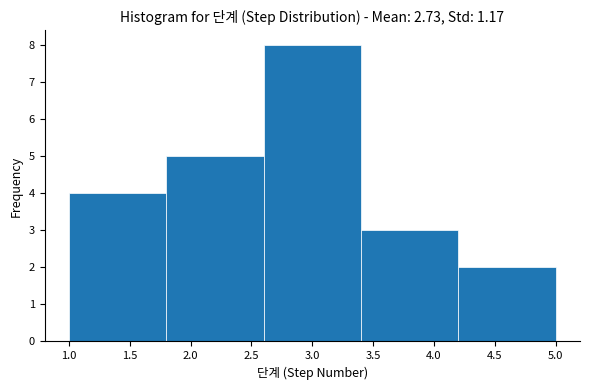

Reading left to right, transcribe this chart: for each bar, give the range it covers on the x-axis and its height. The values are not printed on the chart, so give them approximately, as read against the axis.

1.0 to 1.8: 4
1.8 to 2.6: 5
2.6 to 3.4: 8
3.4 to 4.2: 3
4.2 to 5.0: 2